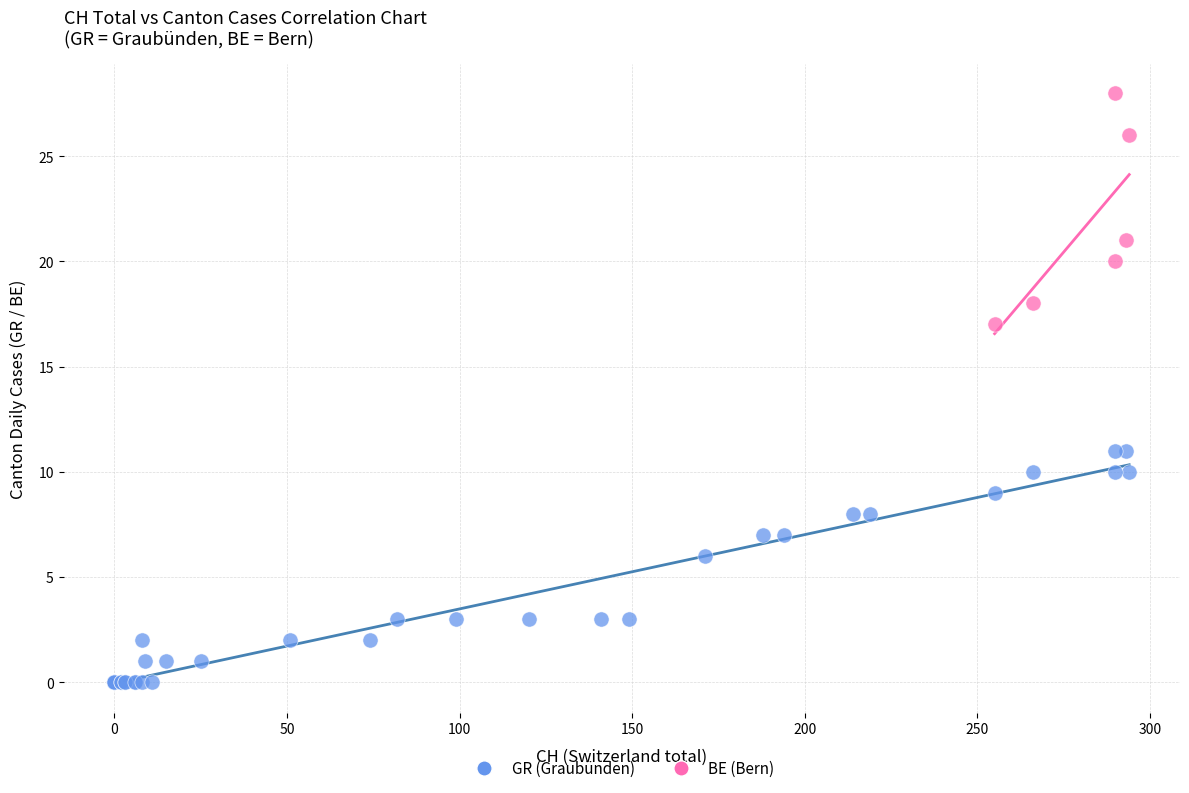

Which series contains the lowest Y value?

GR (Graubünden)